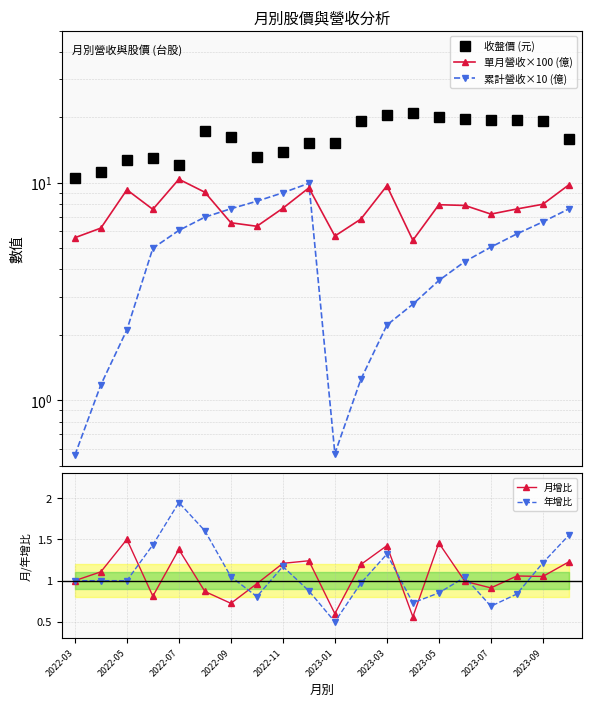

What are all the series names shown in the legend?

收盤價 (元), 單月營收×100 (億), 累計營收×10 (億), 月增比, 年增比